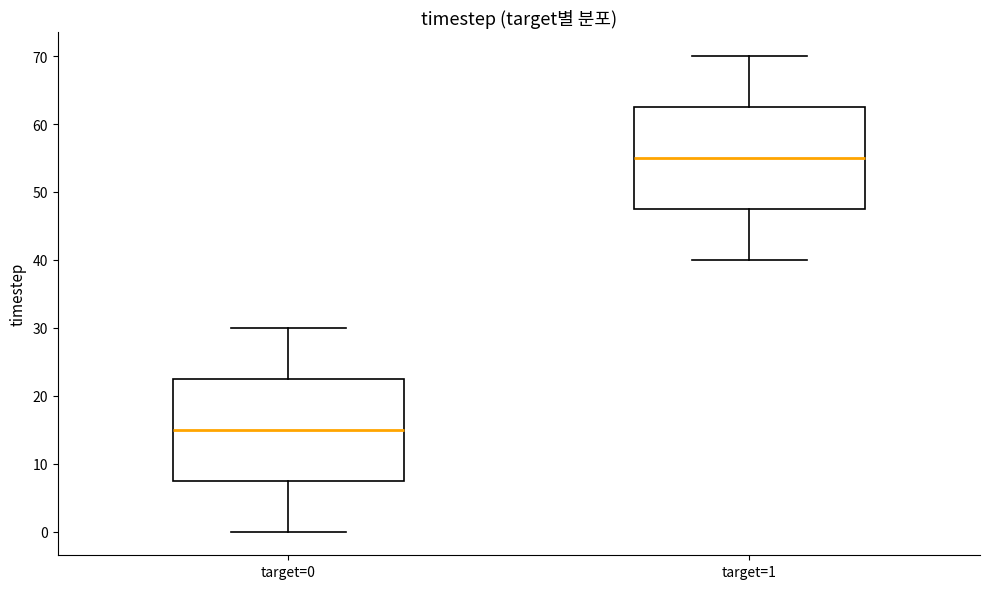

Reading left to right, transcribe this box plot: for each box, give where its median line is, the range the box spans, and where its two whiskers end, as read against the y-axis. The values are not printed on the chart, so give them approximately, as read against the axis.

target=0: median 15, box 8 to 23, whiskers 0 to 30
target=1: median 55, box 48 to 63, whiskers 40 to 70